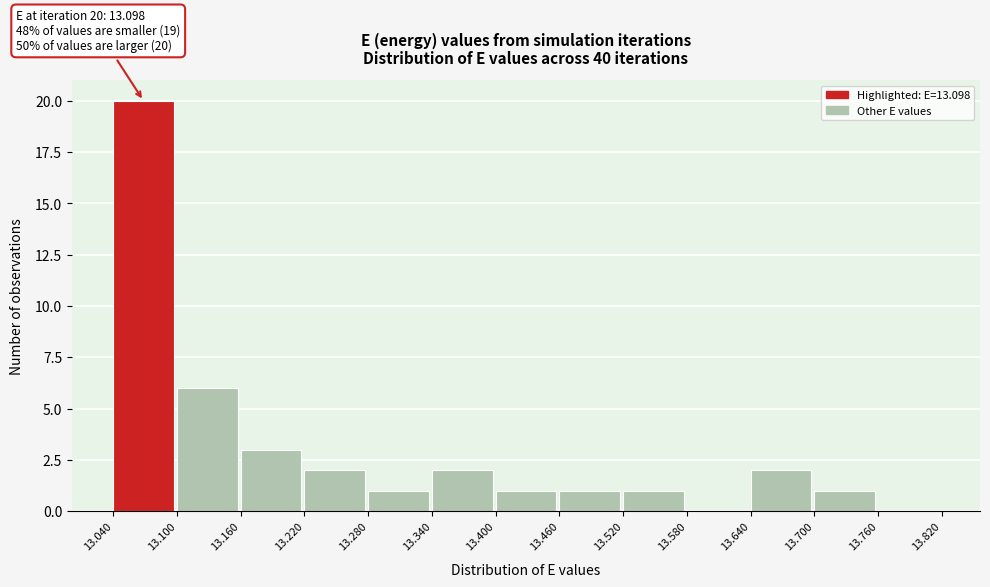

Which range on the x-axis has the tallest bar?

13.040 to 13.100